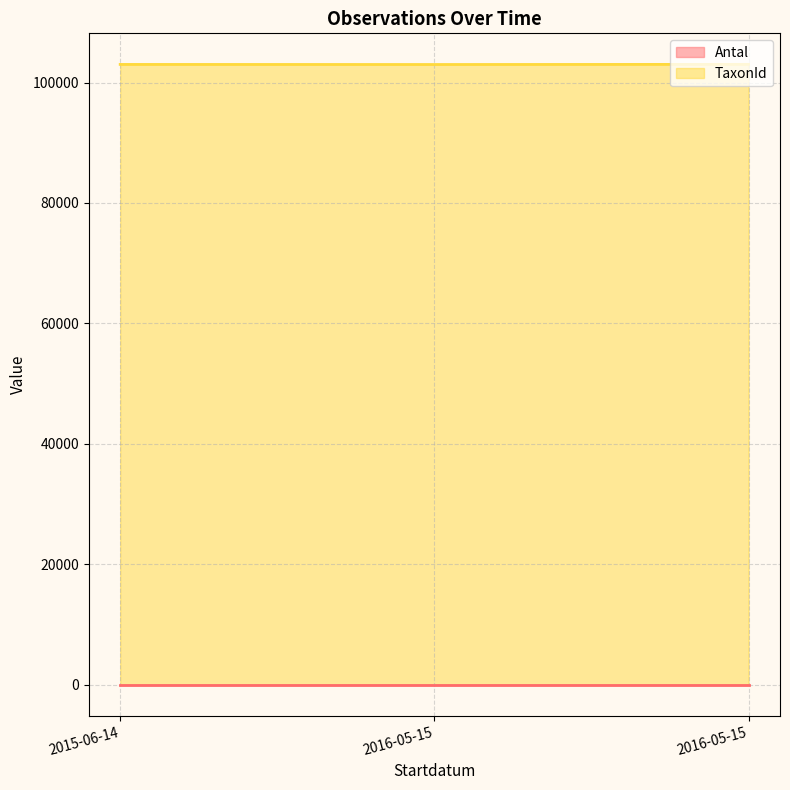

Where is the data nearest to the value 103008?

2015-06-14